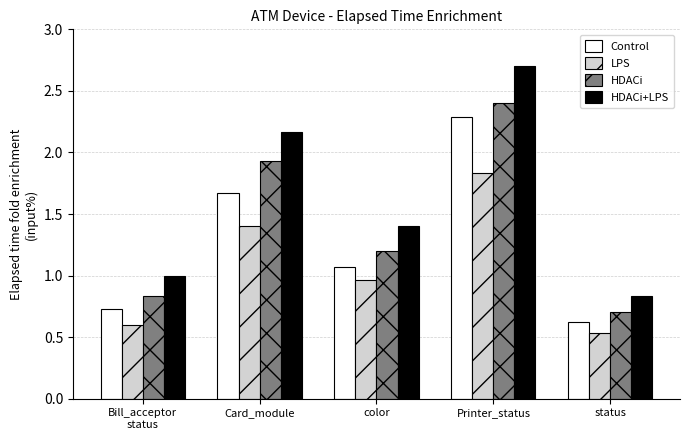

How many categories are shown in the chart?

5